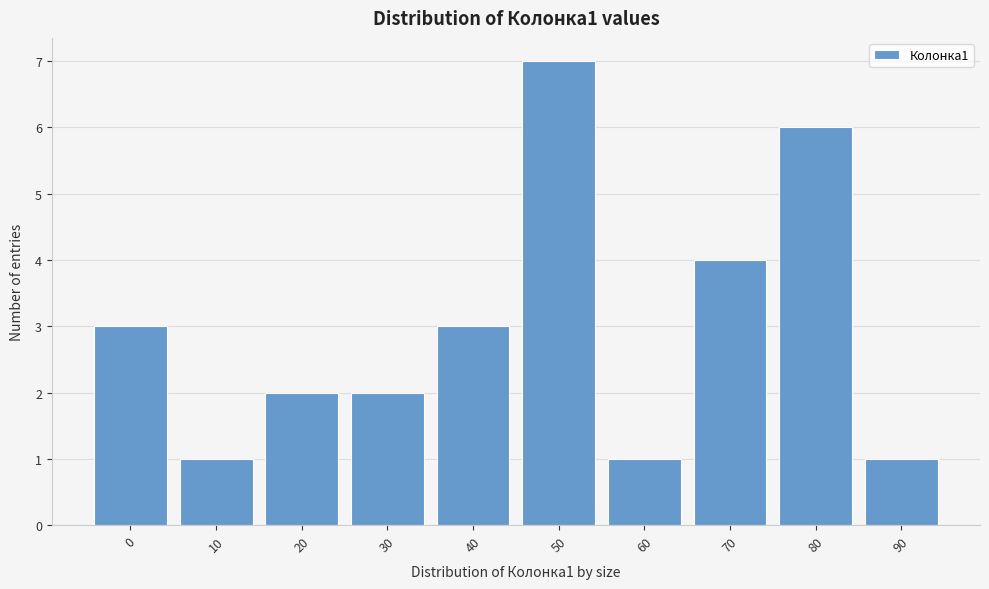

Reading left to right, what are all the values shown in this chart?

3	1	2	2	3	7	1	4	6	1